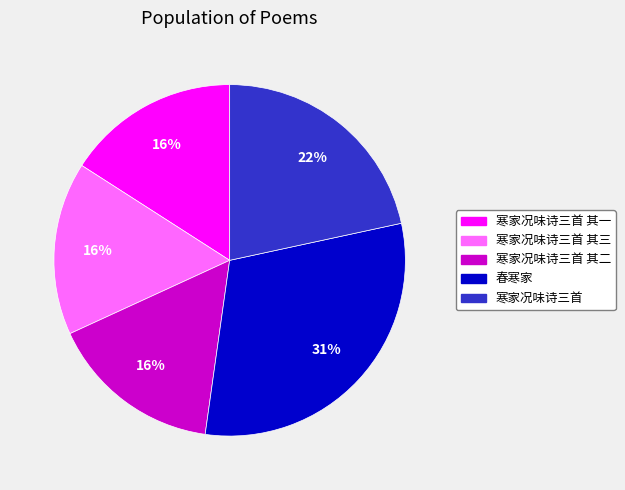

The 寒家况味诗三首 其二 slice represents 16% of the pie. True or false?

True